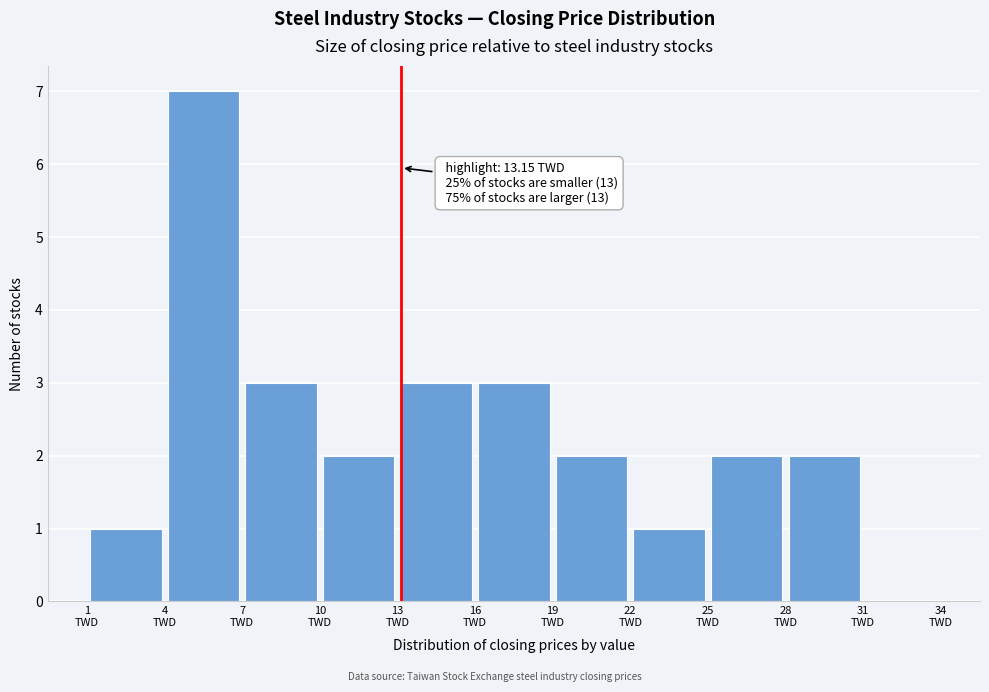

Over which range of the x-axis is the bar tallest?

4 to 7